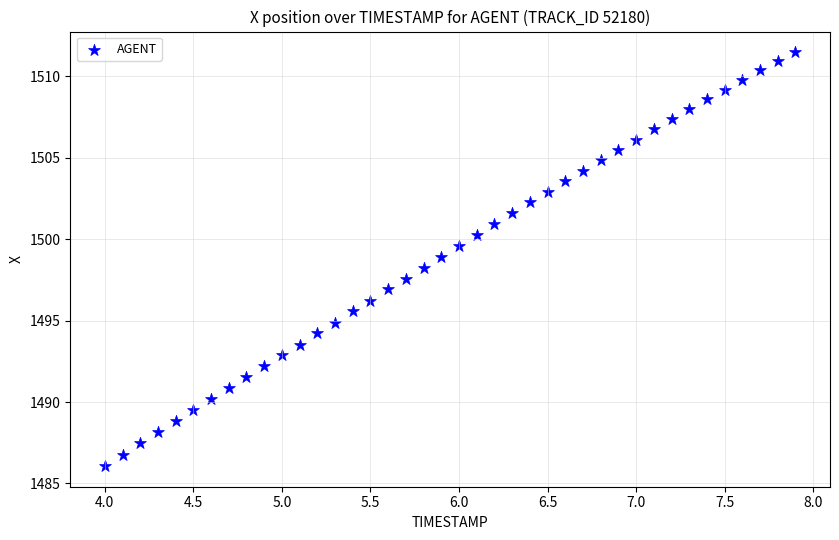

What is the range of X values (max minus min)?

3.9